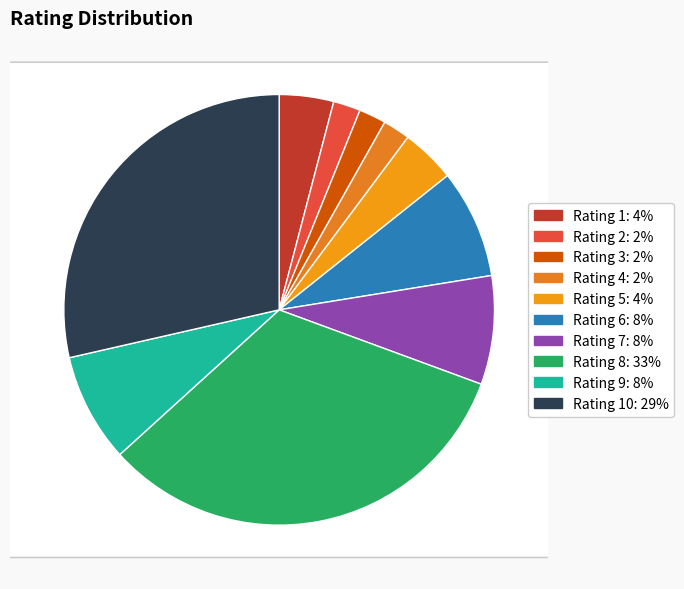

True or false: 6 accounts for 8% of the total.

True